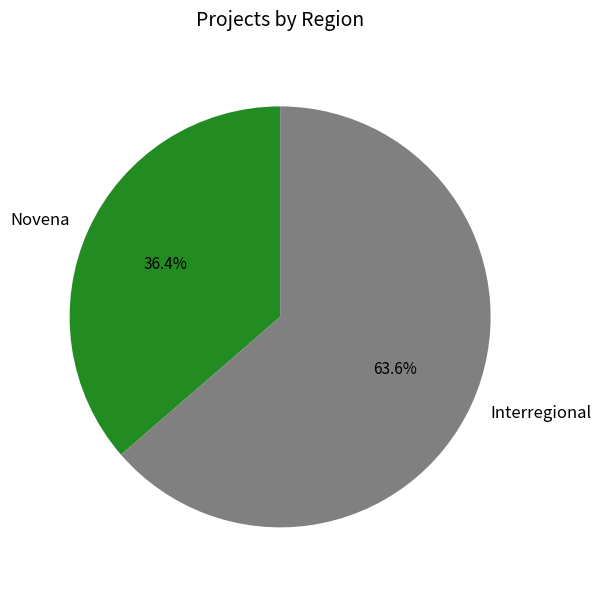

Between Novena and Interregional, which is larger?

Interregional